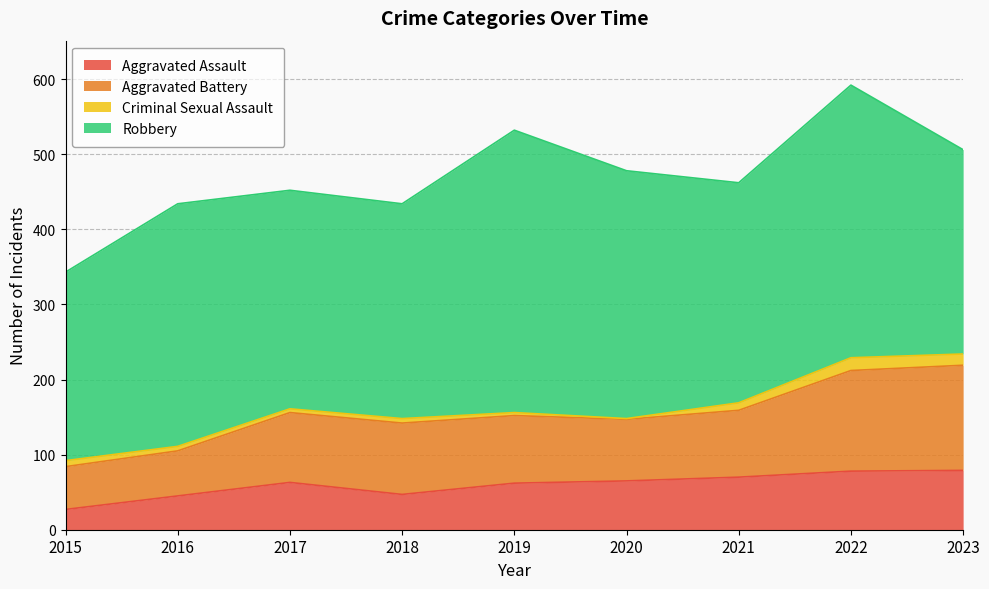

Which category has the lowest value in the Aggravated Assault series?

2015